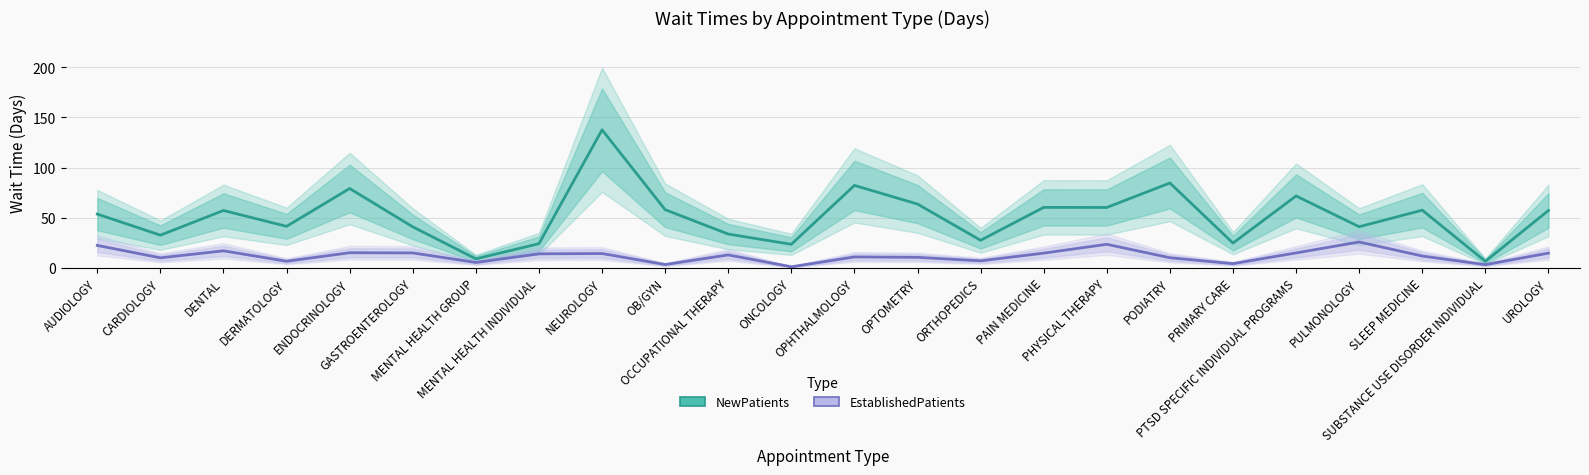

The NewPatients series shows 1.9 at SUBSTANCE USE DISORDER INDIVIDUAL. True or false?

False